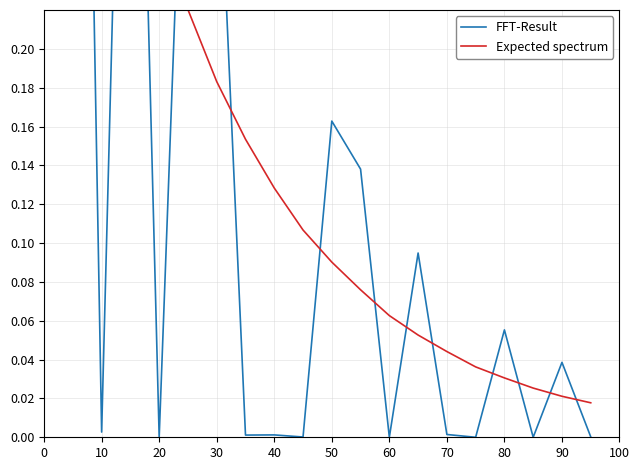

Is the value of Expected spectrum at 20 greater than the value of FFT-Result at 19?

Yes